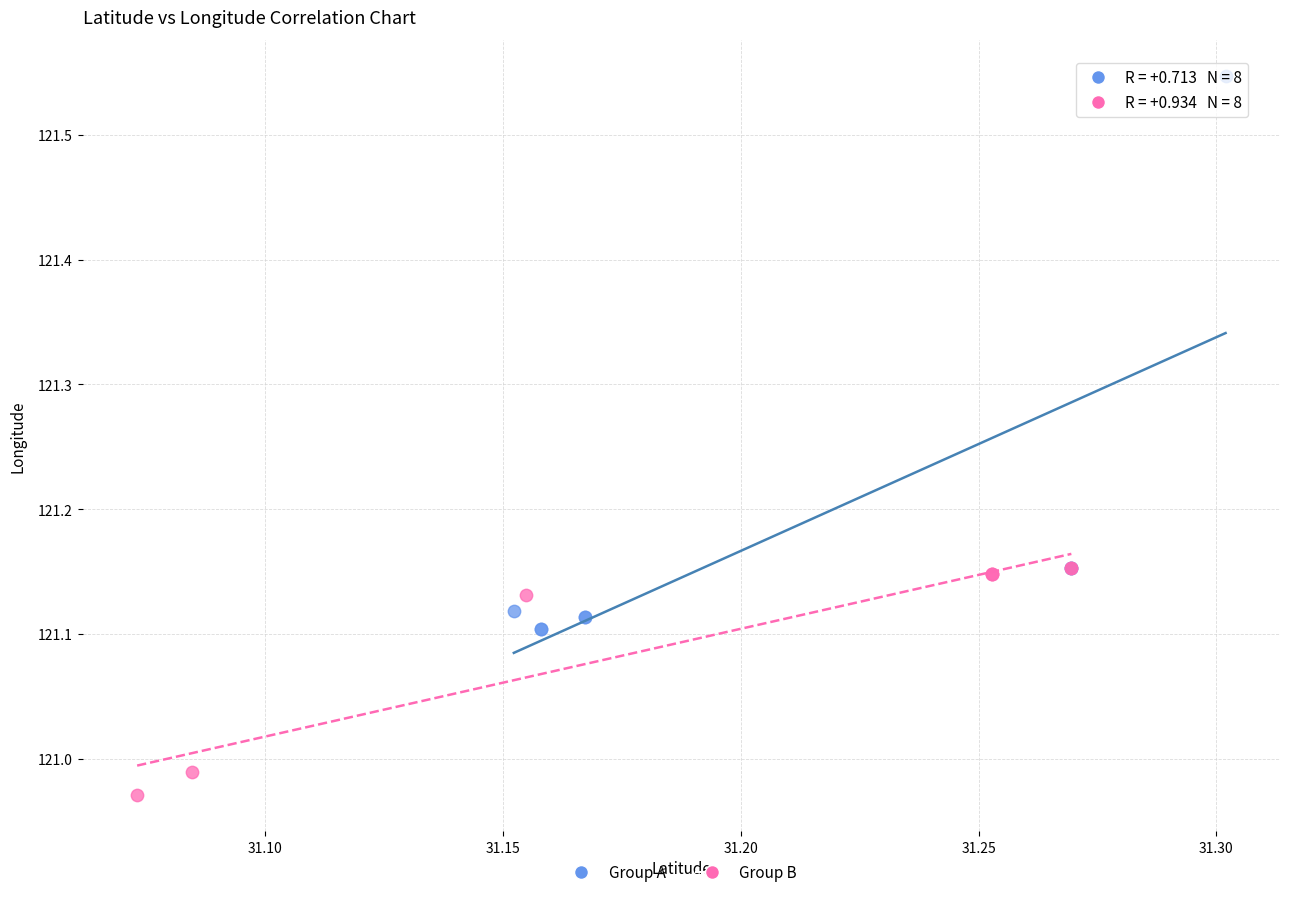

Which series contains the lowest Y value?

Group B